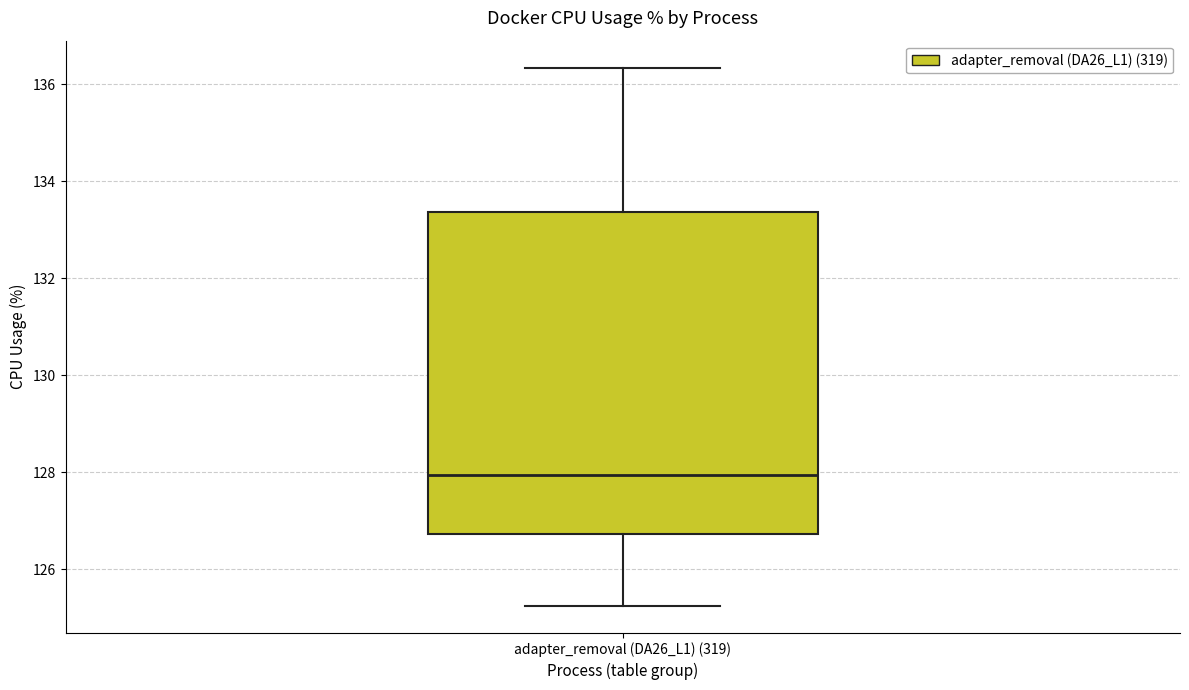

Read this box plot against the y-axis: the position of the median line, the range covered by the box, and the ends of both whiskers. The values are not printed on the chart, so give them approximately, as read against the axis.

median 128.0, box 126.8 to 133.4, whiskers 125.2 to 136.4